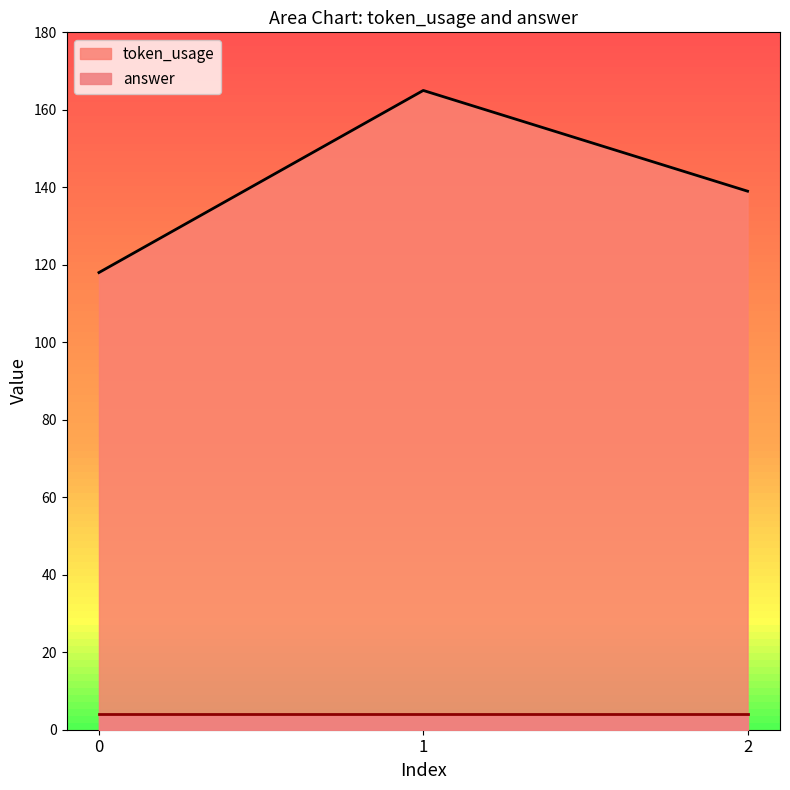

True or false: the data shows 165 at 1.

True